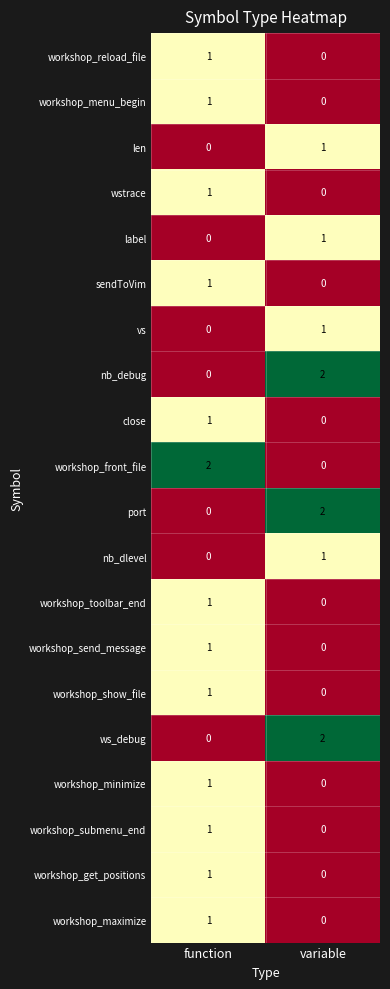

What is the total value across all series at function?

14